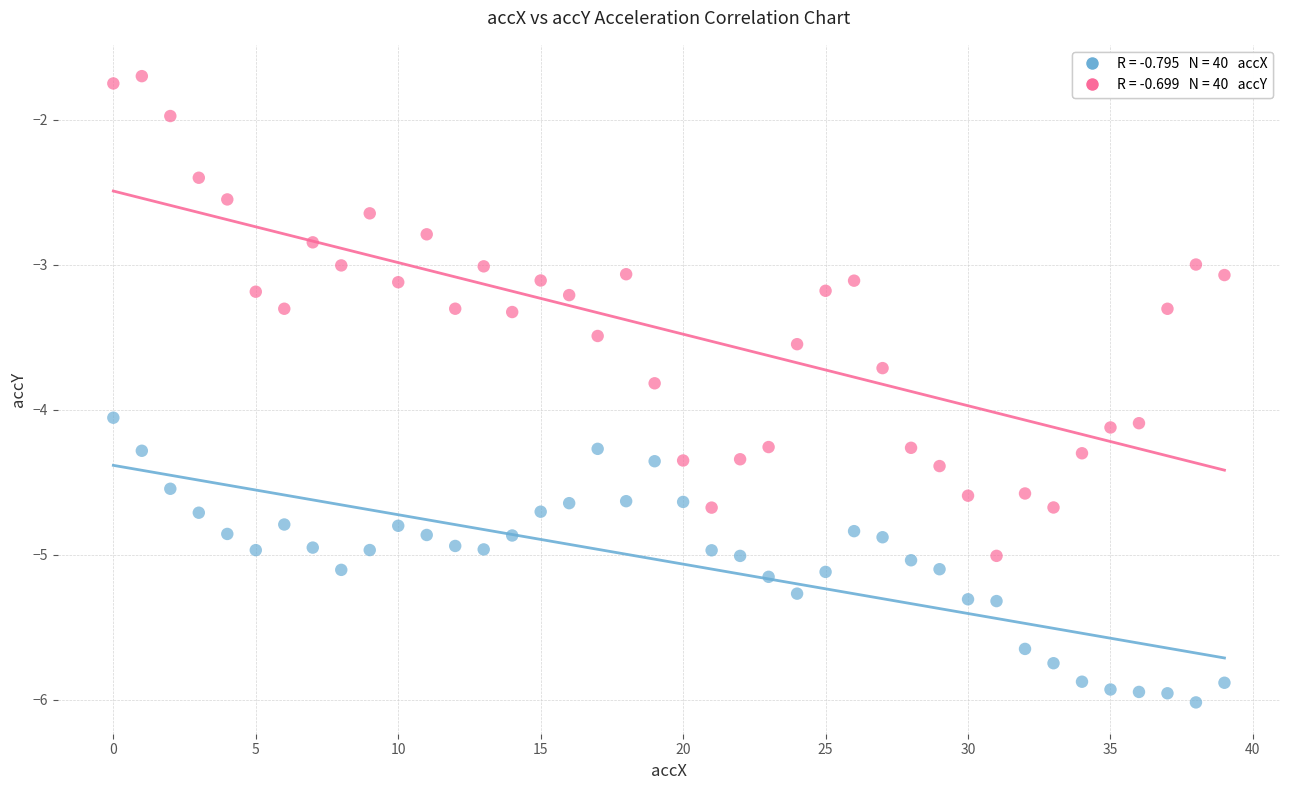

Across all data points, what is the range of Y values (max minus min)?

4.3